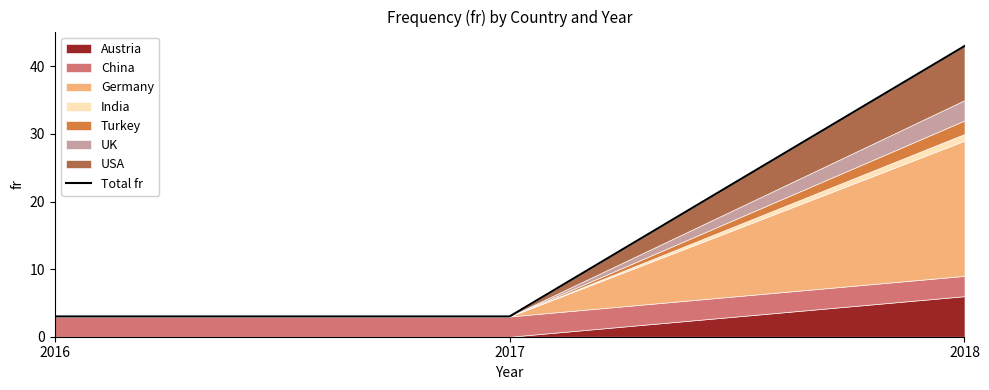

Where is the data nearest to the value 23?

2016